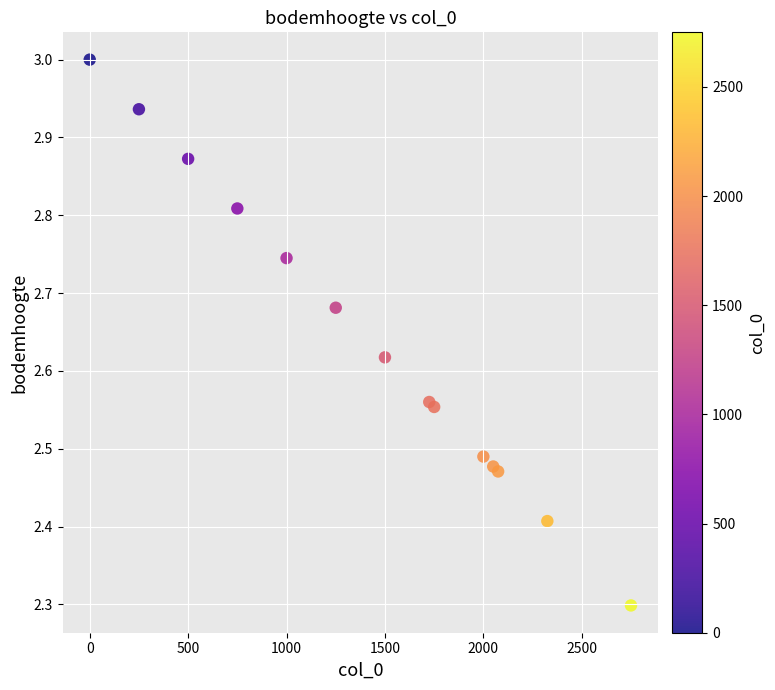

What Y value in the scatter plot is closest to 2?

2.3